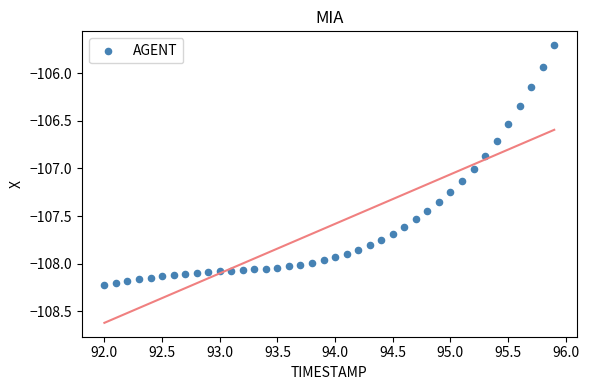

What is the range of Y values (max minus min)?

2.5